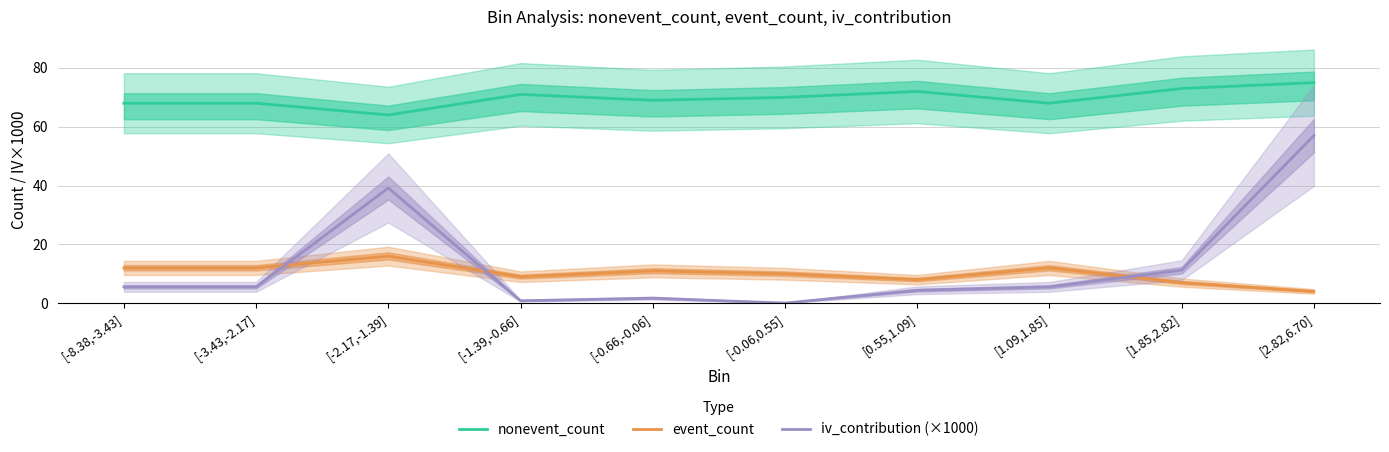

What is the label of the 2nd point from the left?

[-3.43,-2.17]